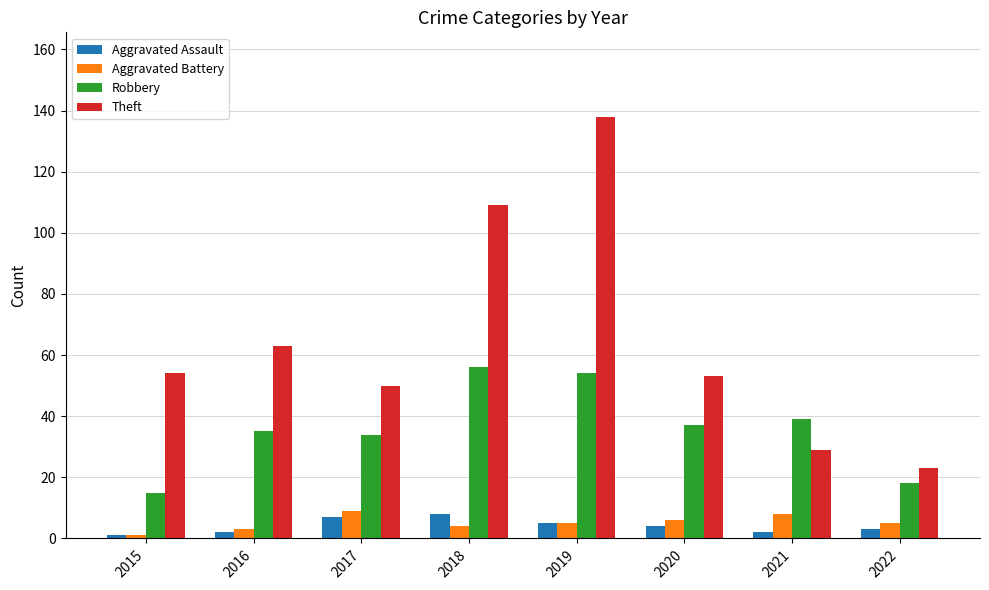

How many bars are there in total?

32